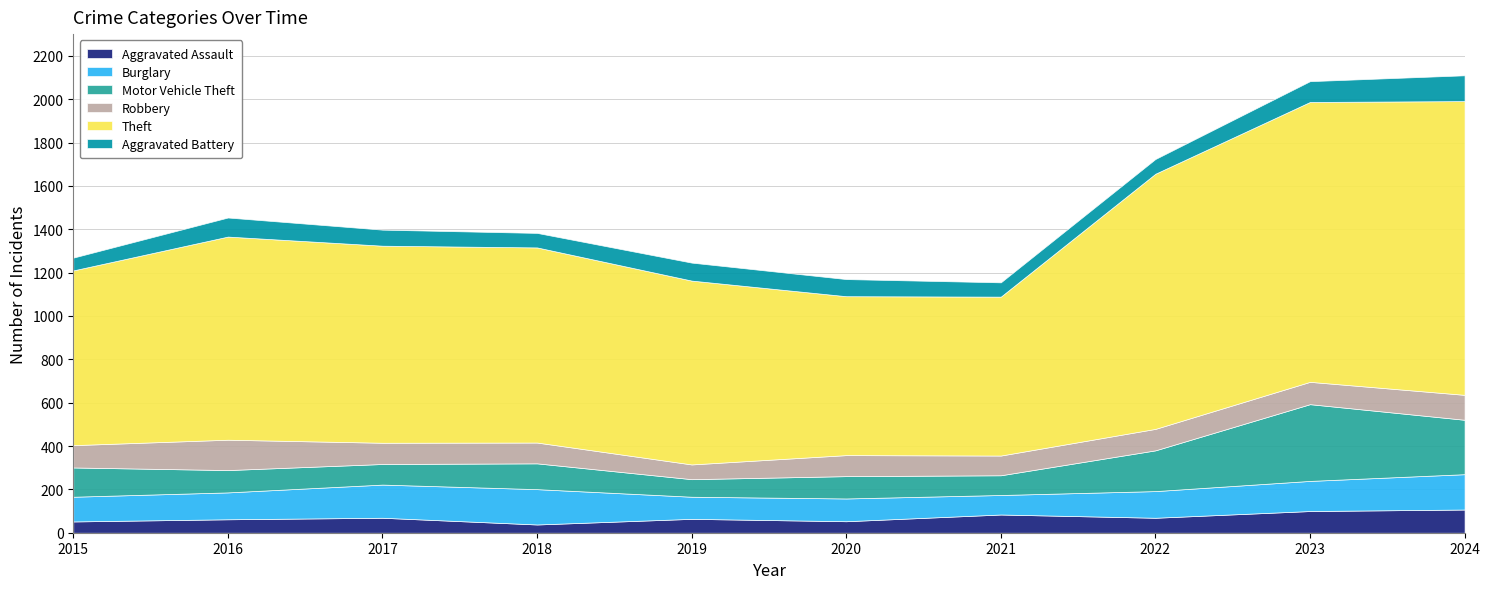

Reading right to left, what are all the values shown in this chart?

Aggravated Assault: 107	100	69	84	53	64	38	69	62	52
Burglary: 163	139	123	90	105	102	163	153	124	114
Motor Vehicle Theft: 251	354	188	91	103	81	119	95	103	135
Robbery: 115	103	99	91	97	68	96	98	140	103
Theft: 1355	1291	1177	733	733	848	900	909	937	806
Aggravated Battery: 119	96	68	66	79	83	67	74	88	59